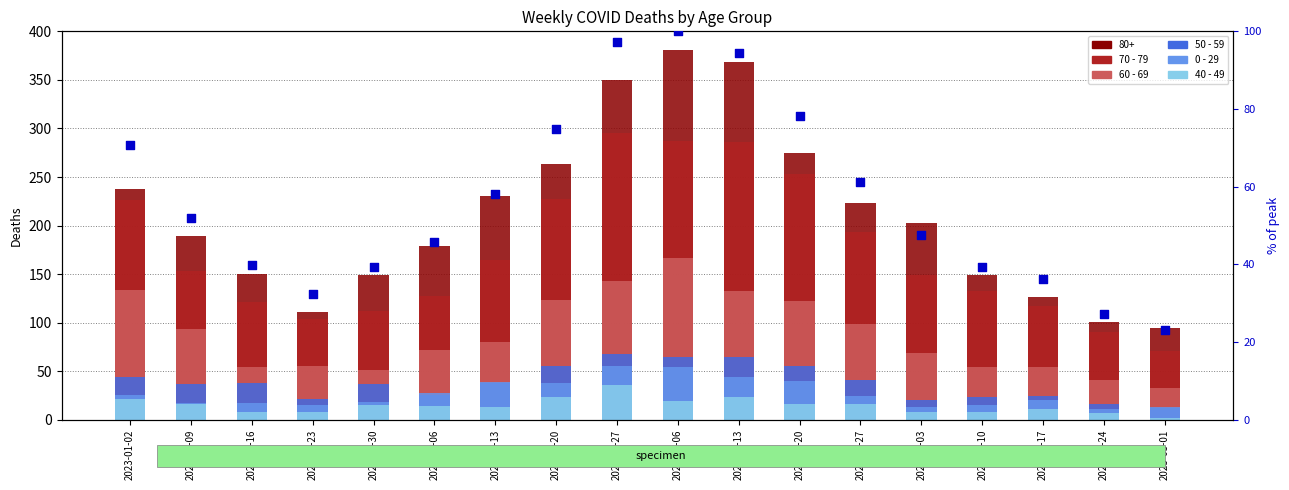

Which series reaches the minimum Y coordinate?

40 - 49